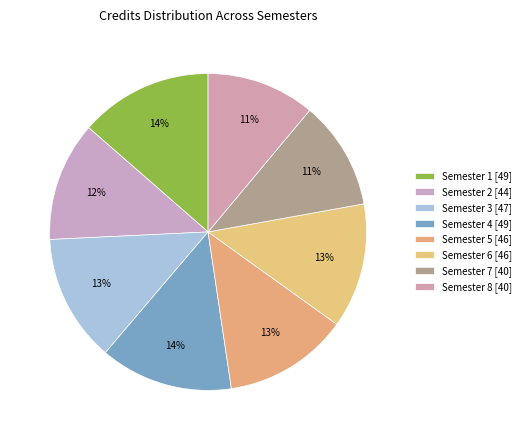

Combined, what portion of the pie is Semester 2 and Semester 1?

25.8%